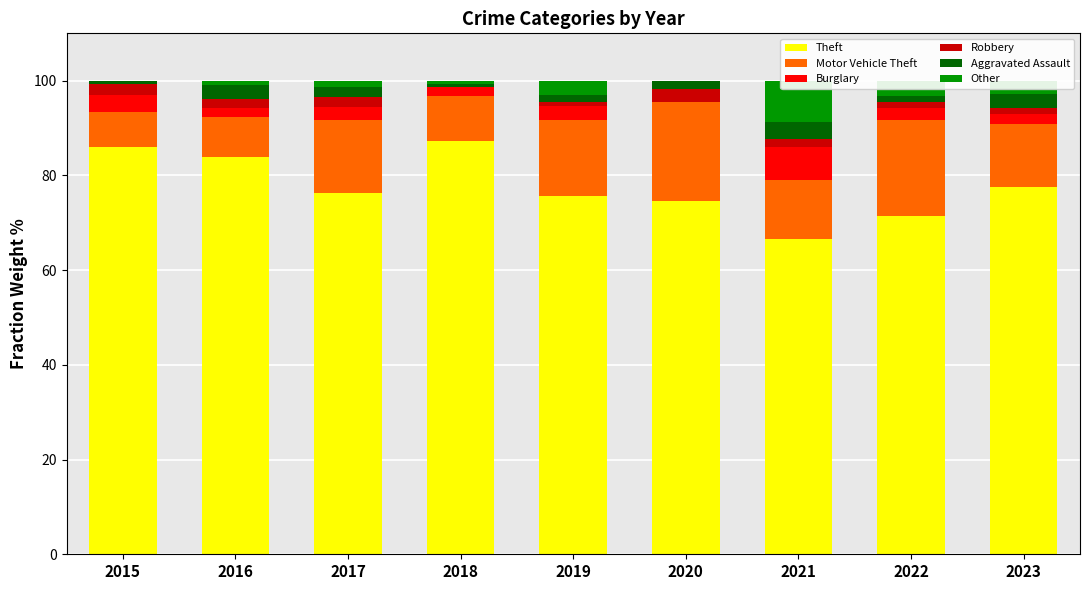

What is the sum of the Robbery values at 2020 and 2019?

3.5